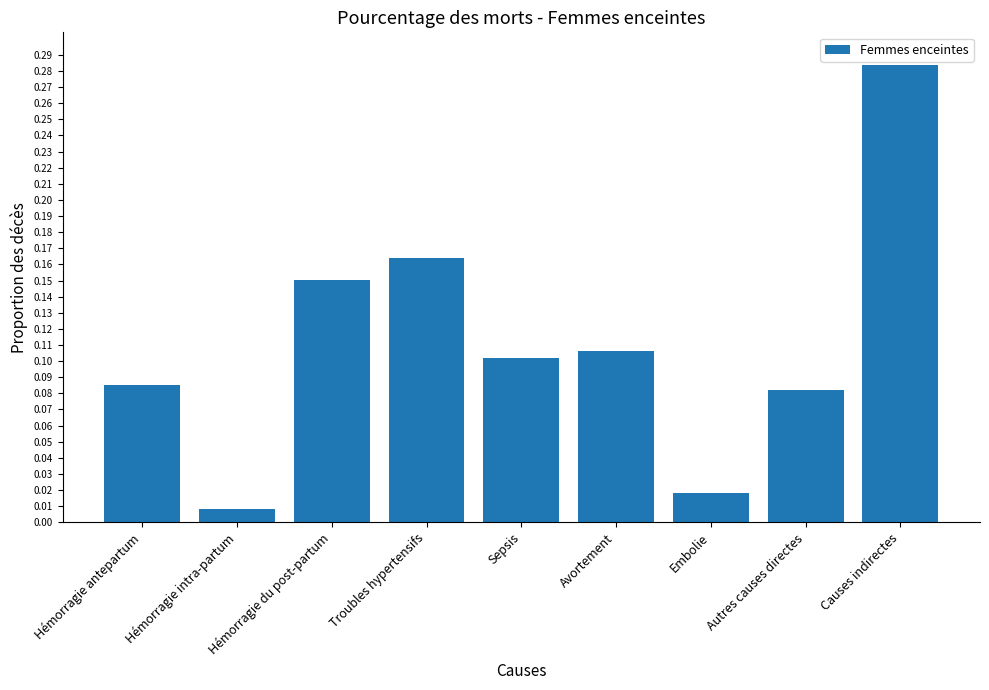

Rank the categories by value from highest to lowest.

Causes indirectes, Troubles hypertensifs, Hémorragie du post-partum, Avortement, Sepsis, Hémorragie antepartum, Autres causes directes, Embolie, Hémorragie intra-partum